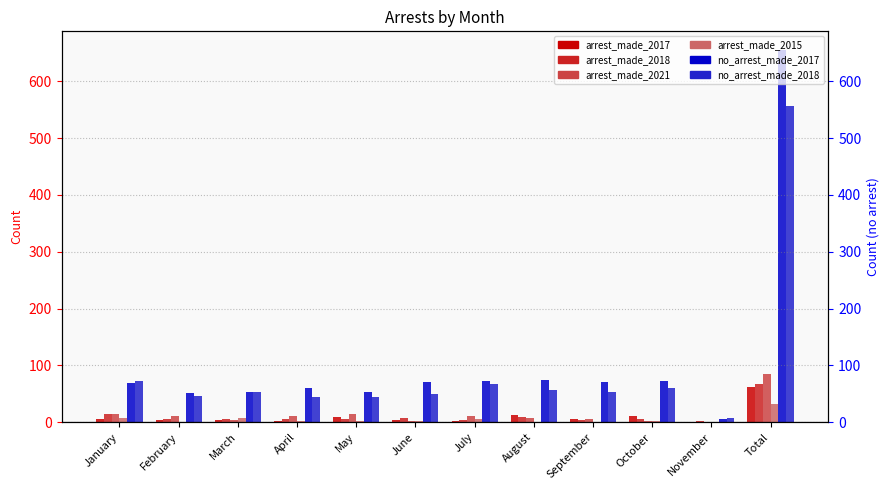

What position from the left is April?

4